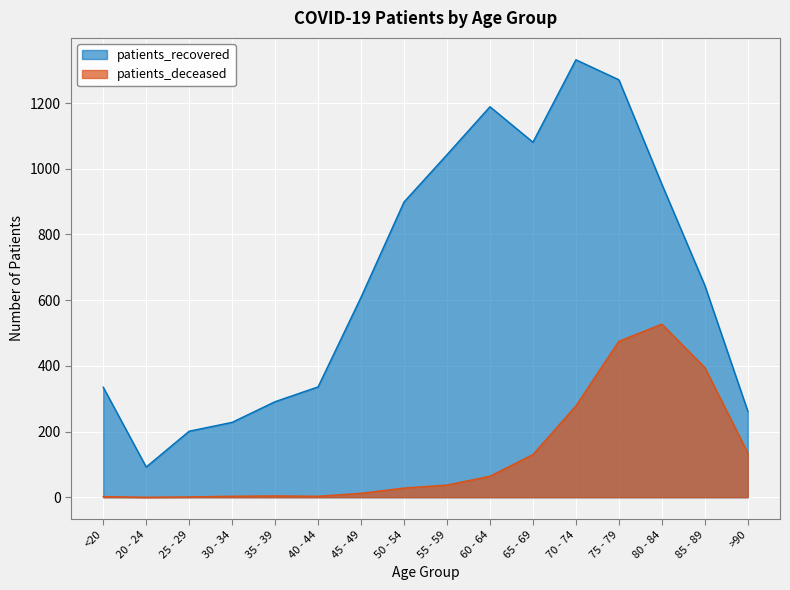

The patients_deceased series shows 4 at 30 - 34. True or false?

False